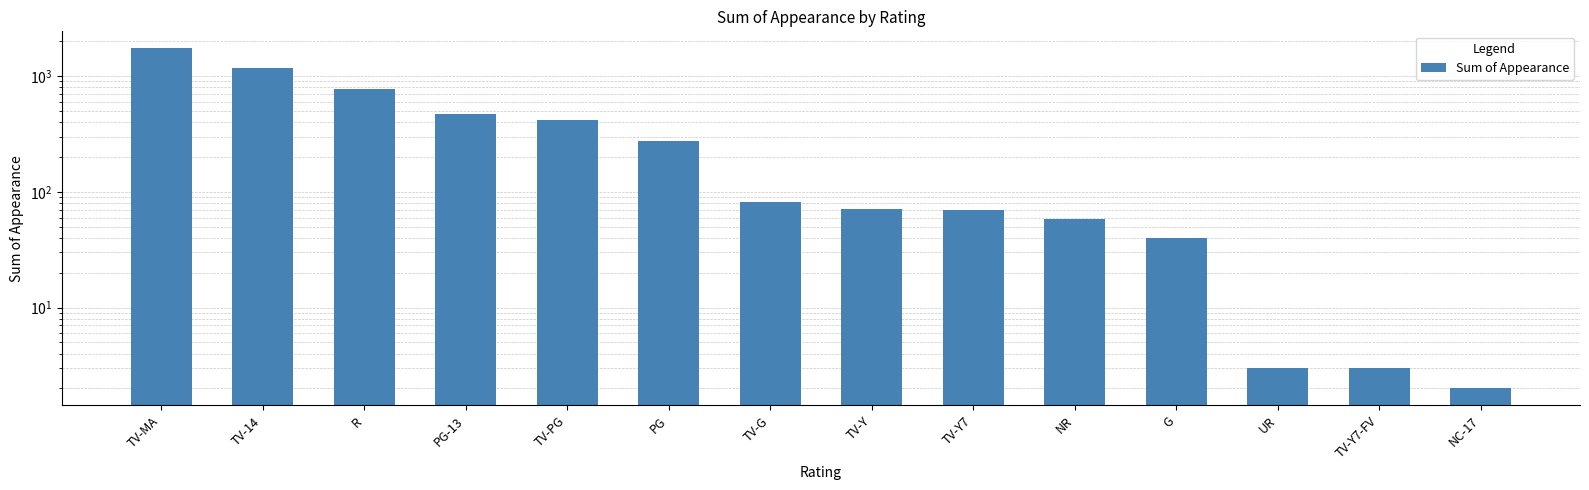

Are the bars horizontal?

No